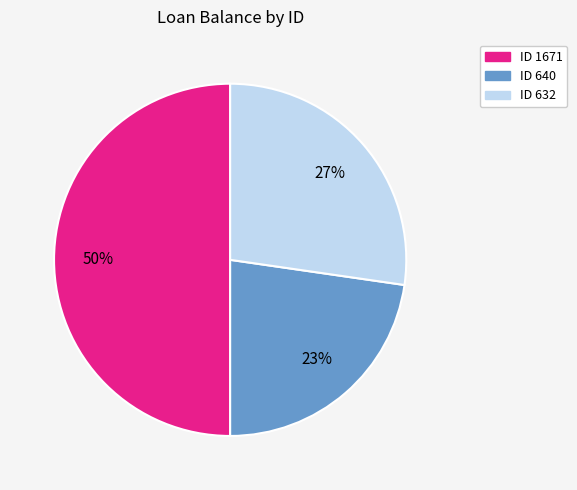

To the nearest percent, what is the difference between the largest and smallest slice percentages?

27%